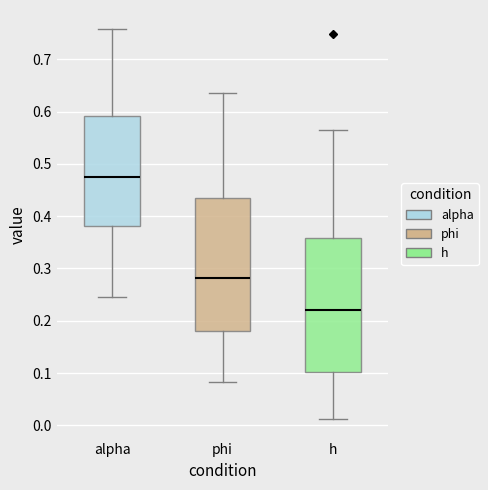

Where is the lower edge of the box for alpha on the y-axis? The values are not printed on the chart, so give them approximately, as read against the axis.

0.38